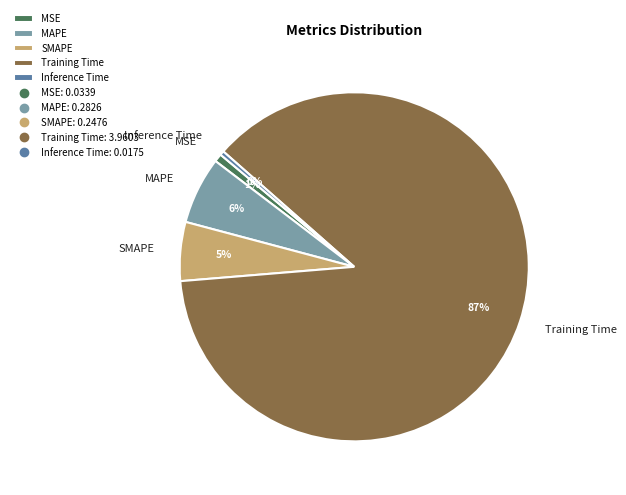

How many segments does this pie chart have?

5